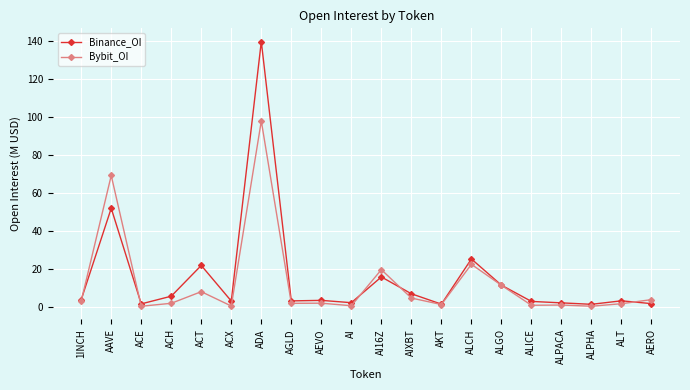

What is the difference between the maximum and minimum values in the Bybit_OI series?

97.4